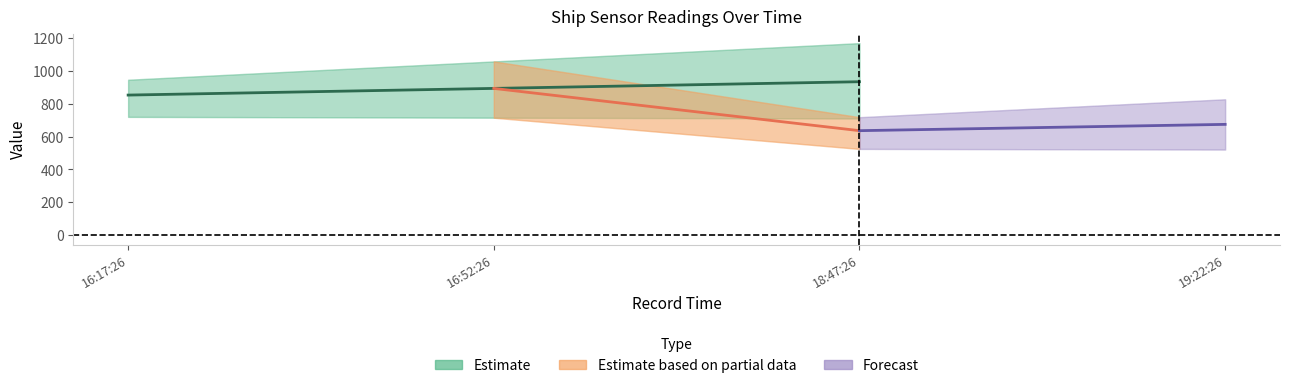

Which has a higher value, 16:17:26 or 18:47:26?

18:47:26